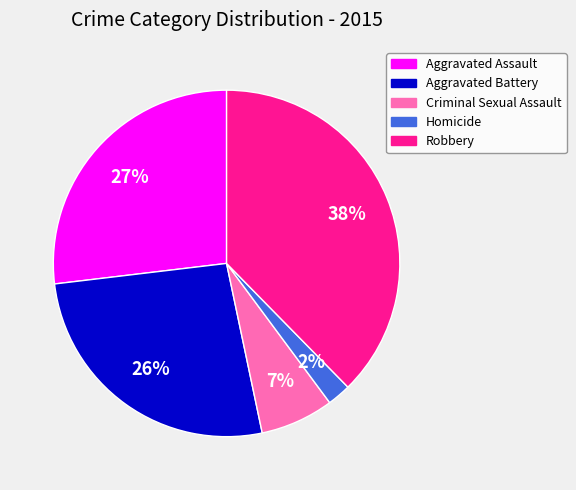

To the nearest percent, what is the average slice percentage?

20%